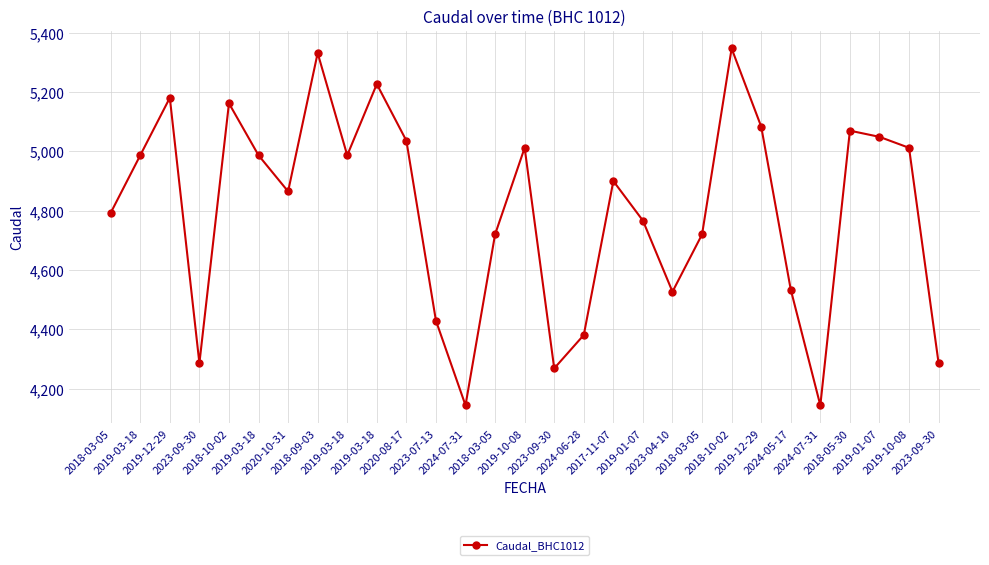

What is the minimum value shown in the chart?

4144.1